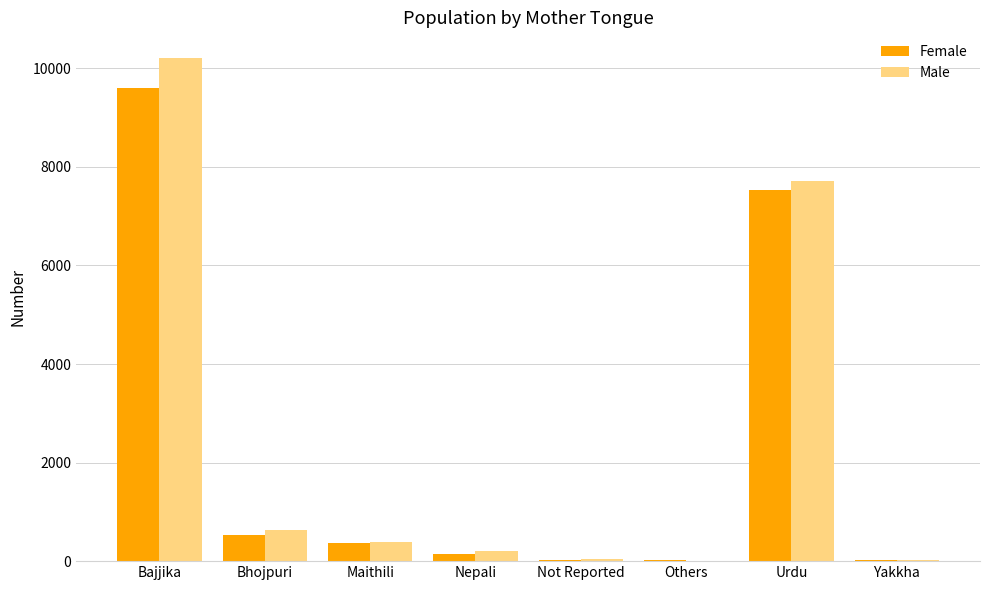

Where does the Female series first go above 375?

Bajjika